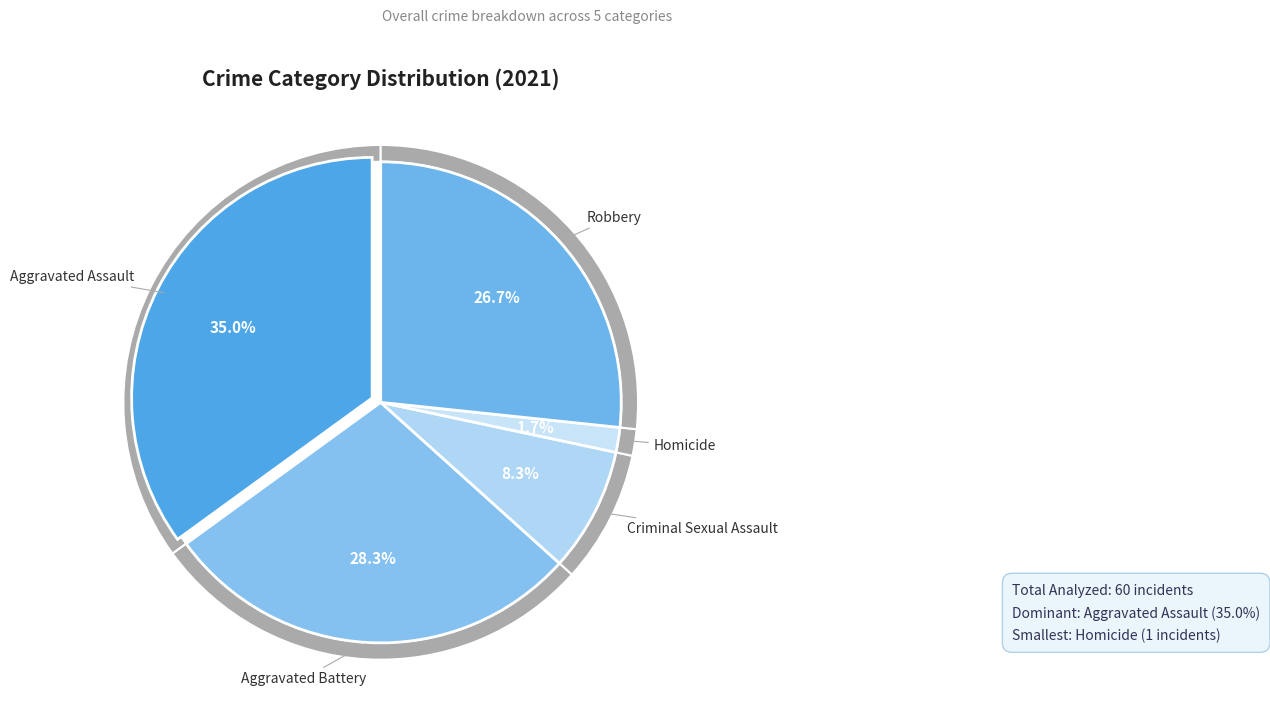

How many segments does this pie chart have?

5